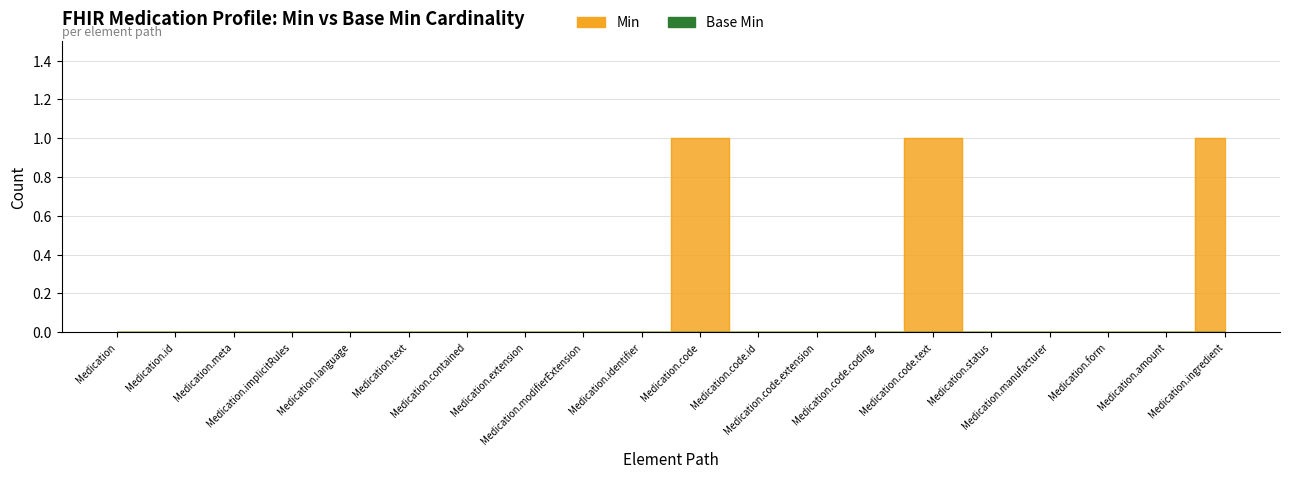

List the labels in order of value, largest first.

Medication.code, Medication.code.text, Medication.ingredient, Medication, Medication.id, Medication.meta, Medication.implicitRules, Medication.language, Medication.text, Medication.contained, Medication.extension, Medication.modifierExtension, Medication.identifier, Medication.code.id, Medication.code.extension, Medication.code.coding, Medication.status, Medication.manufacturer, Medication.form, Medication.amount